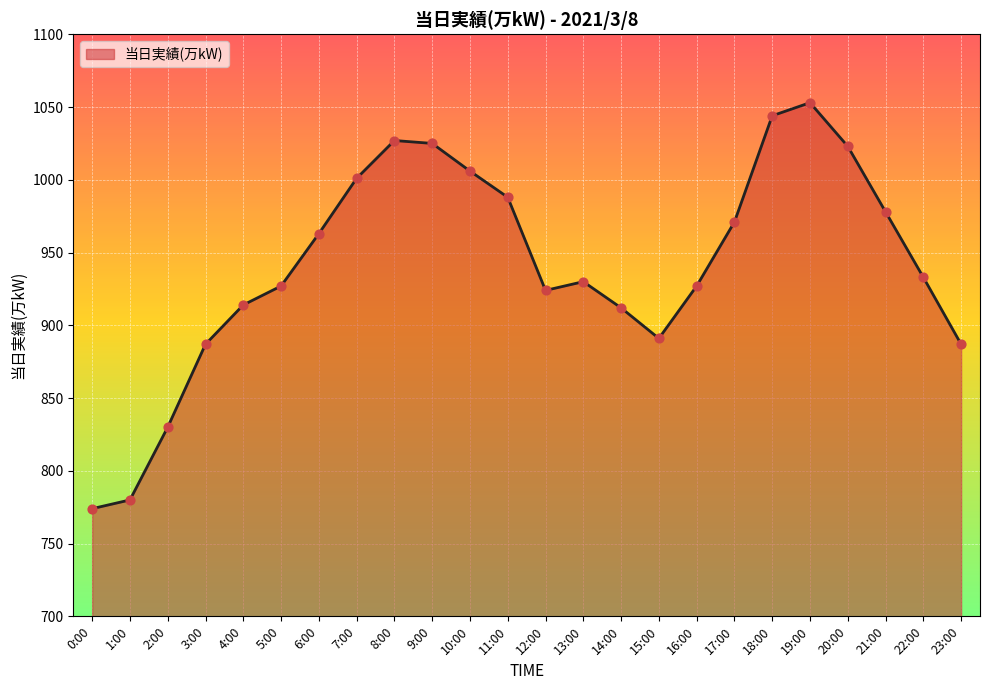

What is the change in value from 1:00 to 22:00?

+153